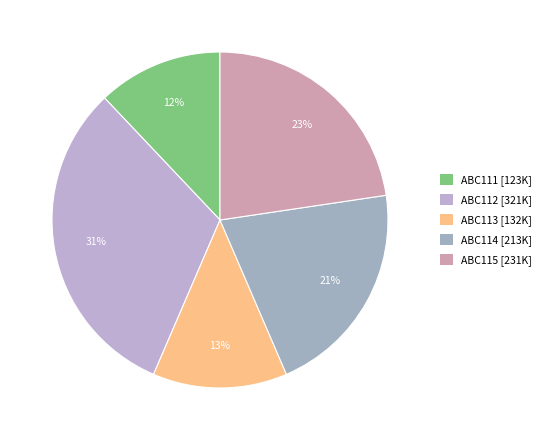

To the nearest percent, what portion does ABC115 represent?

23%